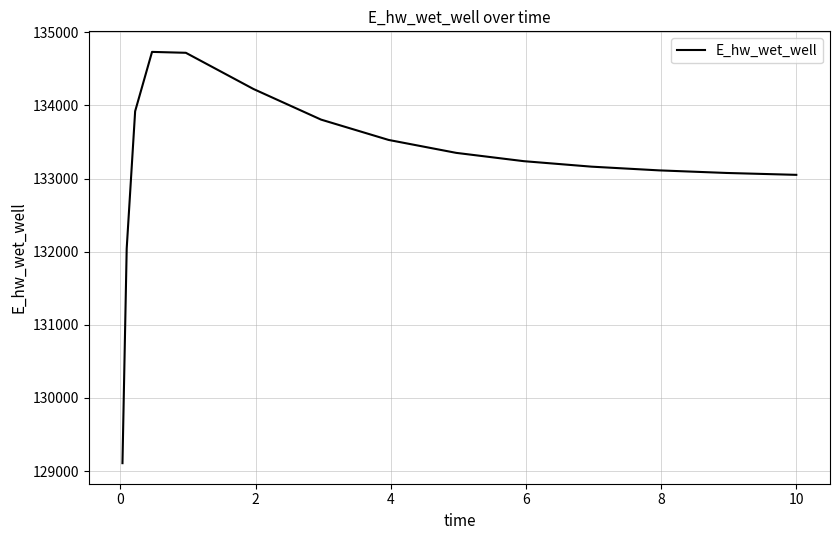

What is the greatest value displayed?

134731.0